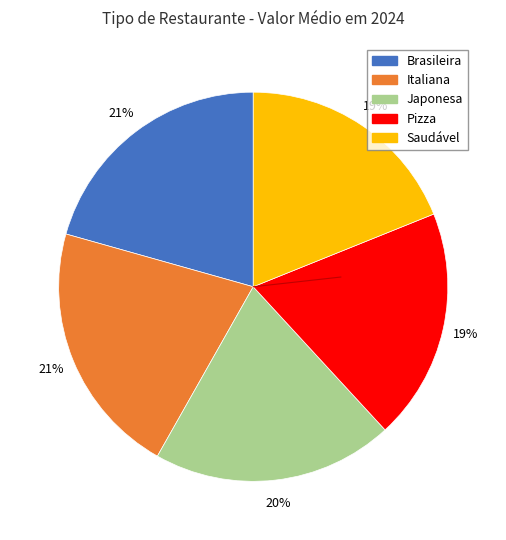

What percentage is the Japonesa slice, to the nearest percent?

20%